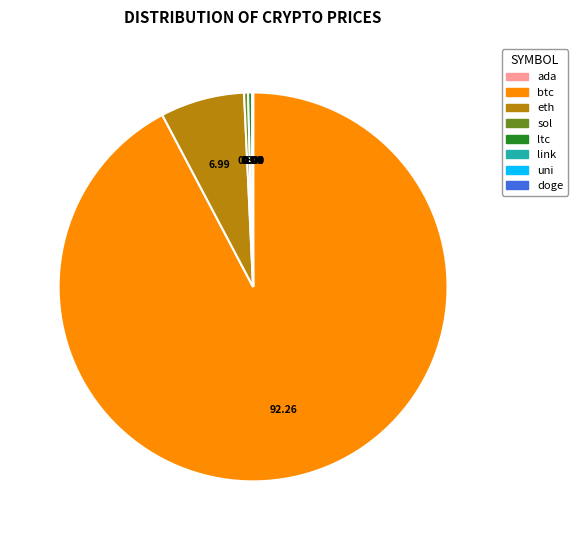

What is the largest slice in the pie chart?

btc